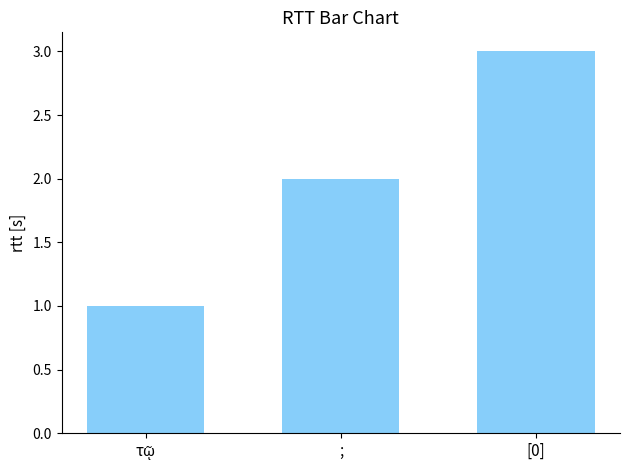

What is the sum of the values at [0] and ;?

5